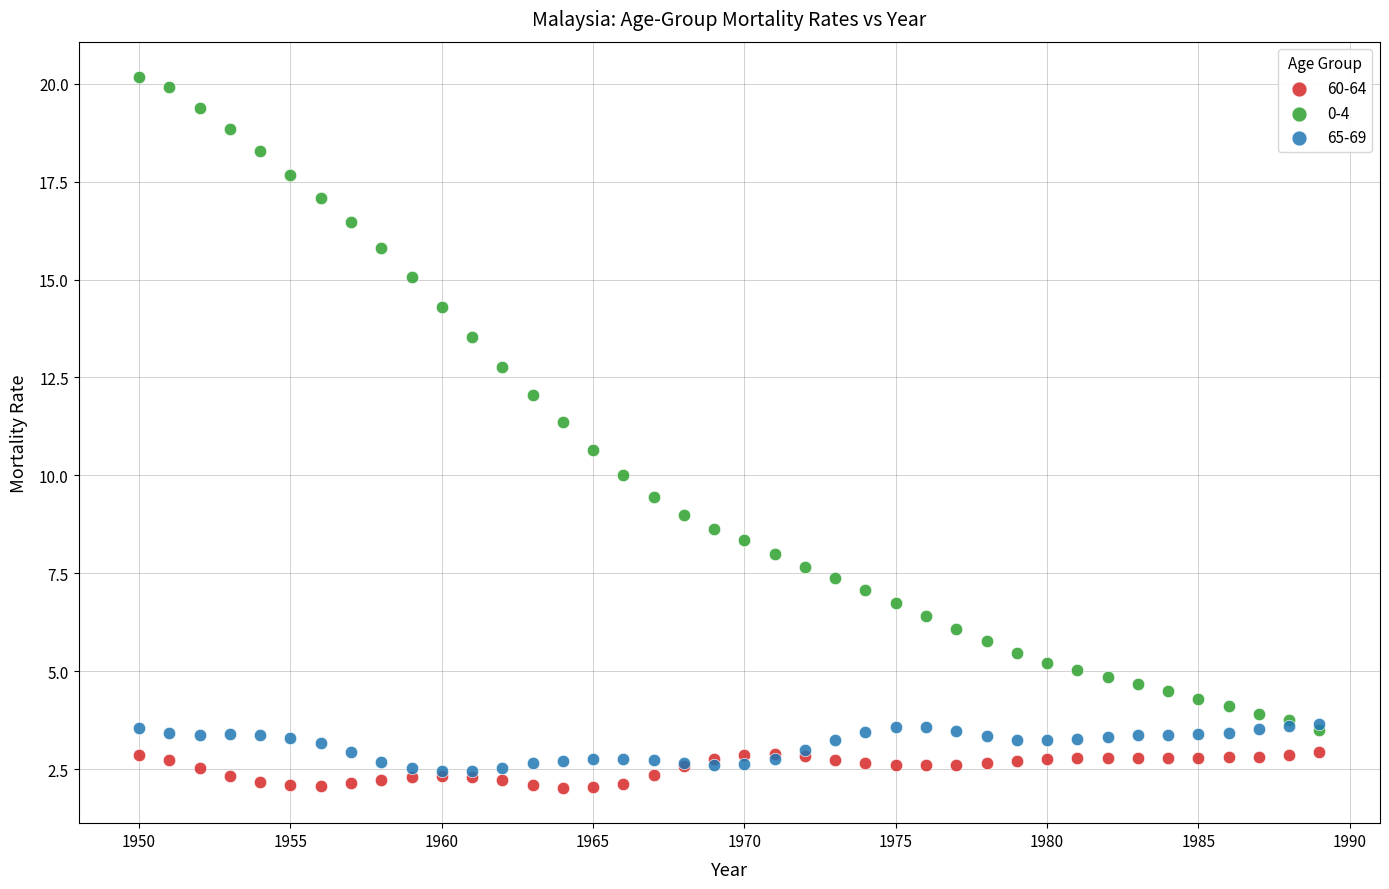

What are all the series names shown in the legend?

60-64, 0-4, 65-69